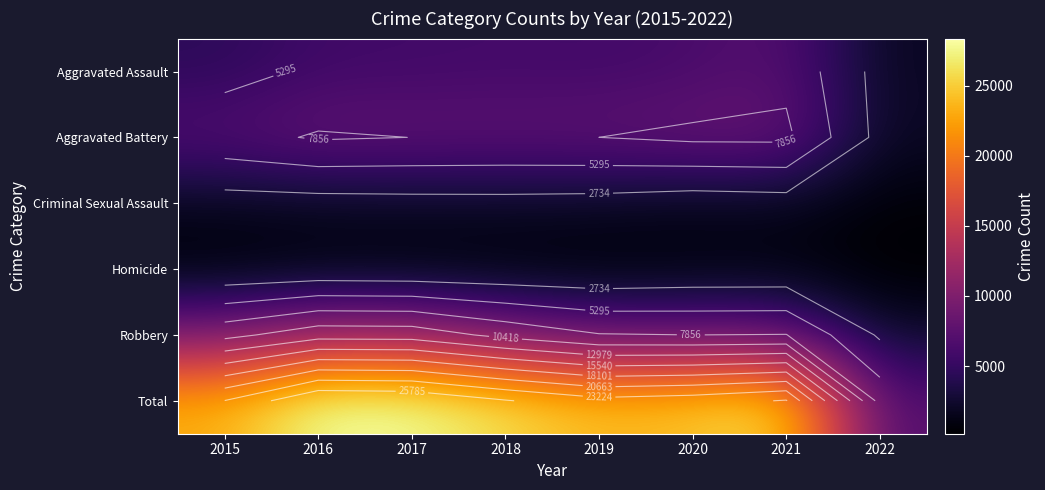

The value of Criminal Sexual Assault at 2017 is 1924. True or false?

True